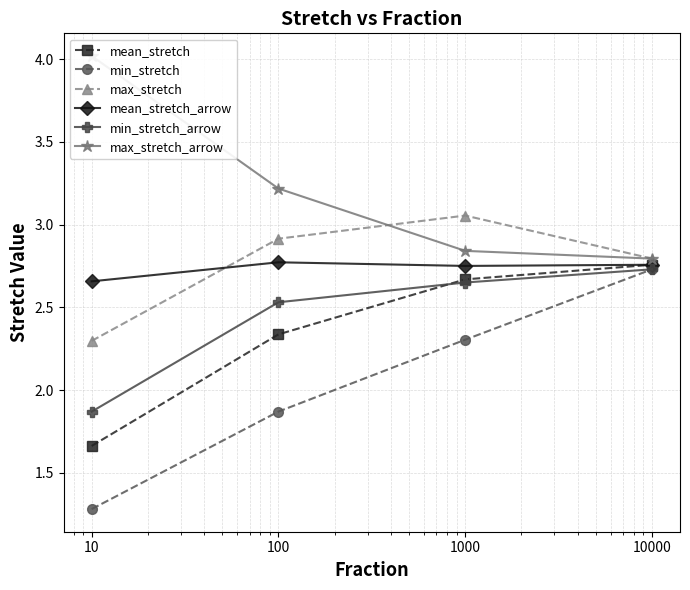

Reading left to right, list all the values displayed in this chart.

mean_stretch: 10=1.7	100=2.3	1000=2.7	10000=2.8
min_stretch: 10=1.3	100=1.9	1000=2.3	10000=2.7
max_stretch: 10=2.3	100=2.9	1000=3.1	10000=2.8
mean_stretch_arrow: 10=2.7	100=2.8	1000=2.8	10000=2.8
min_stretch_arrow: 10=1.9	100=2.5	1000=2.7	10000=2.7
max_stretch_arrow: 10=4.0	100=3.2	1000=2.8	10000=2.8